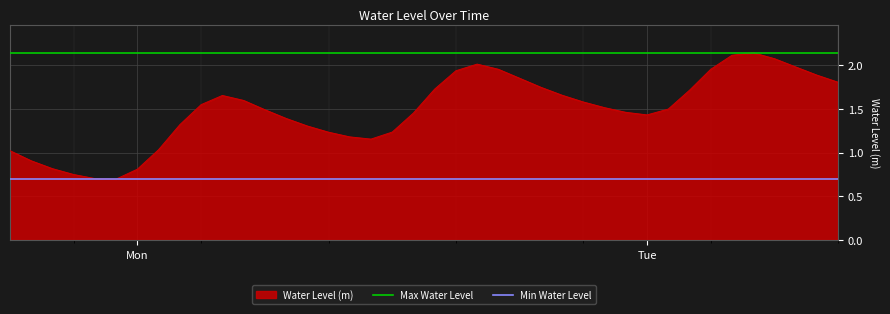

Does the chart display data point markers on the line(s)?

No